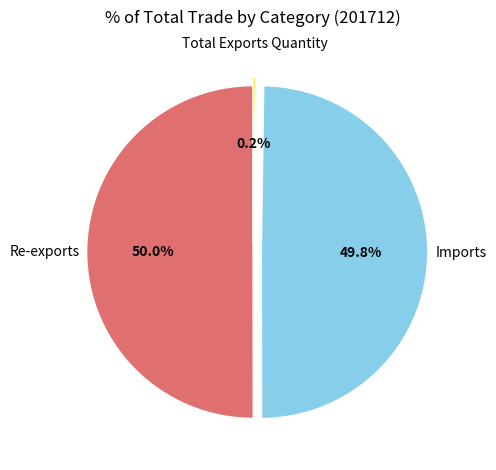

Approximately how many times larger is the value at Imports compared to Re-exports?

1.0